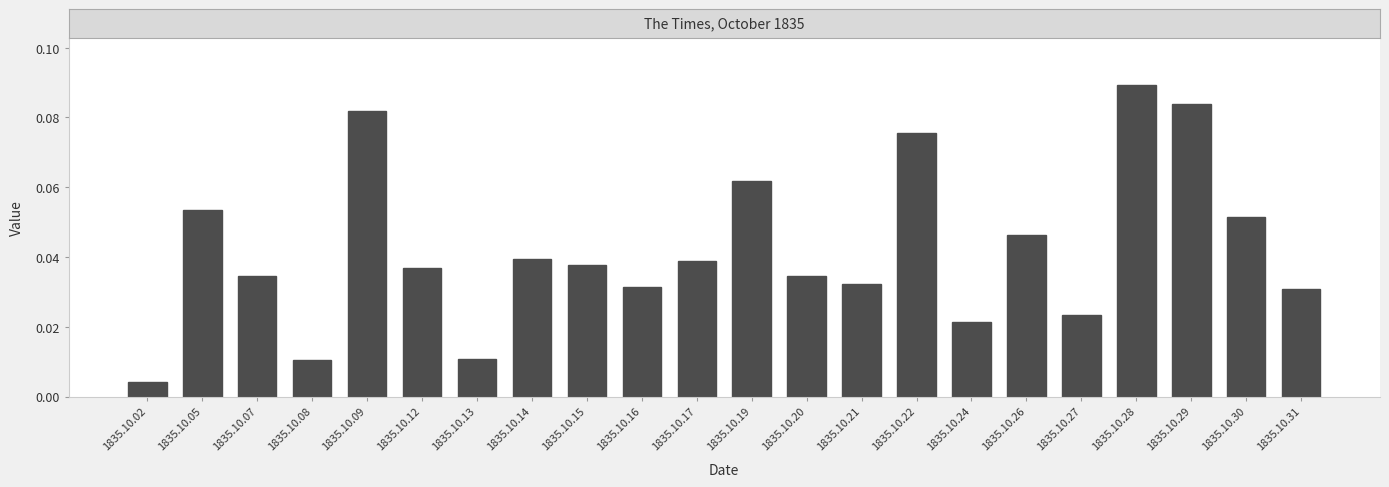

Which category has the lowest value across all series?

1835.10.02